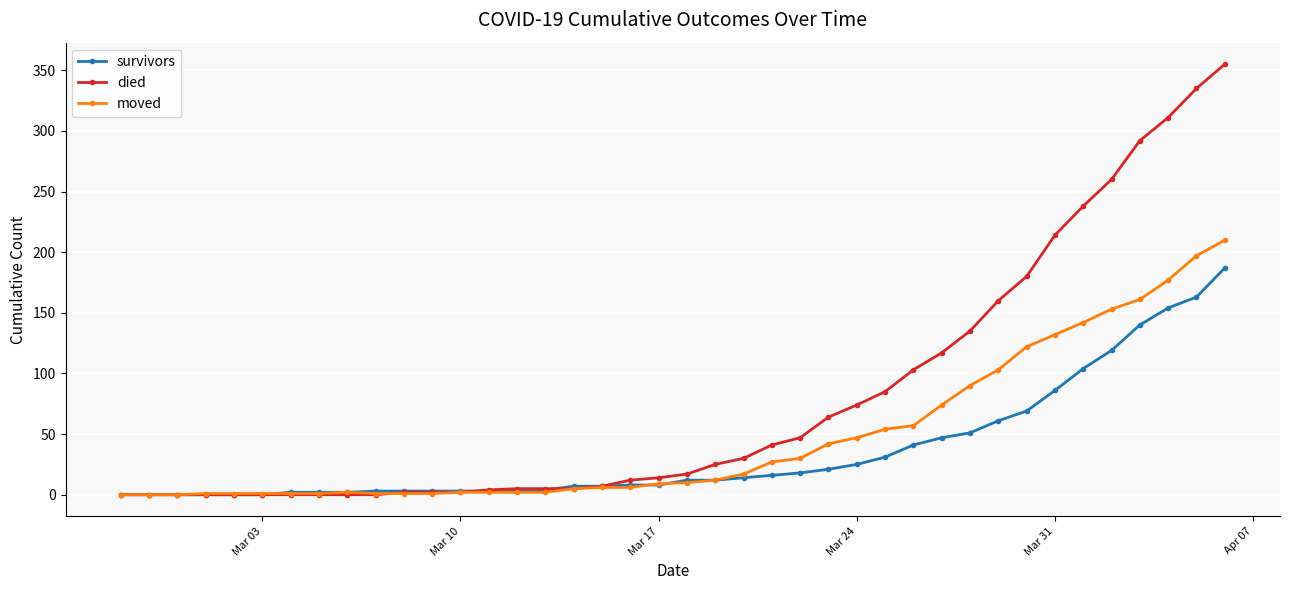

Which series has the largest total across all categories?

died